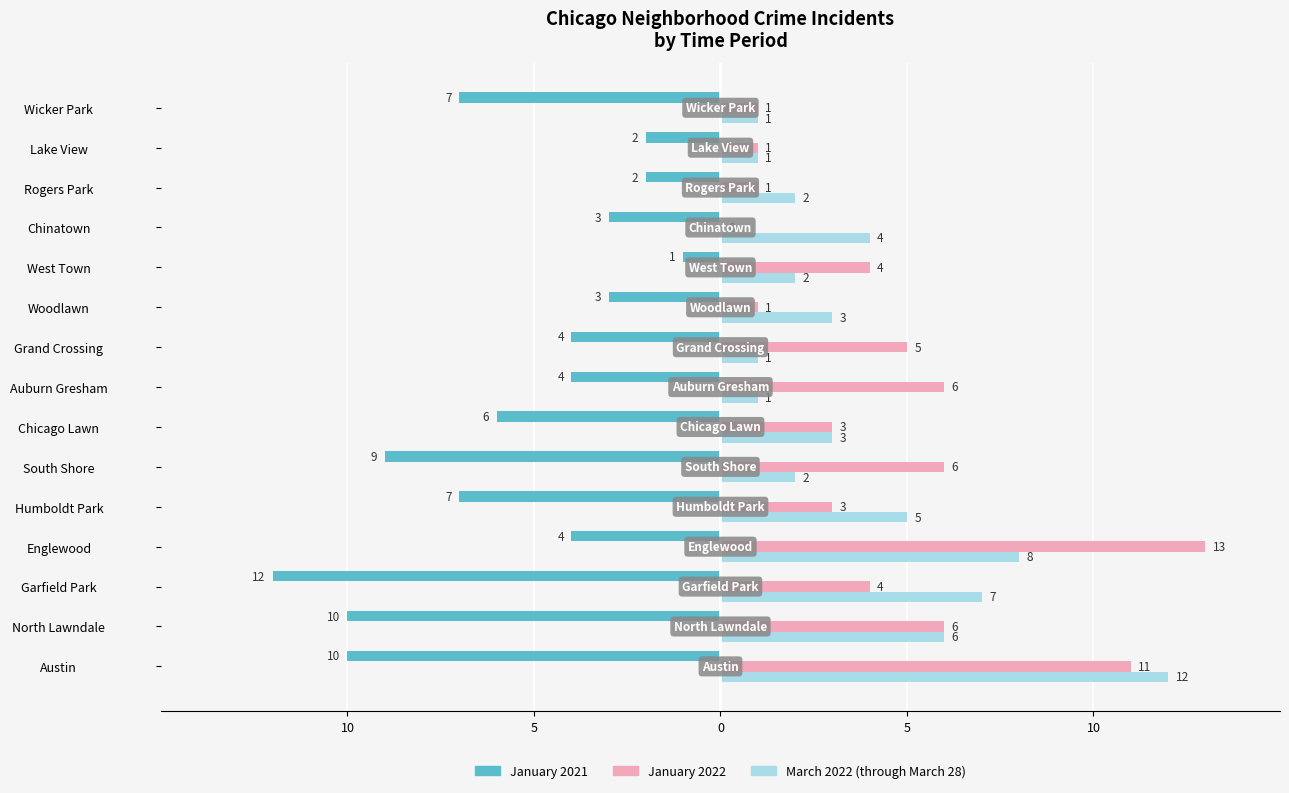

What are all the series names shown in the legend?

January 2021, January 2022, March 2022 (through March 28)